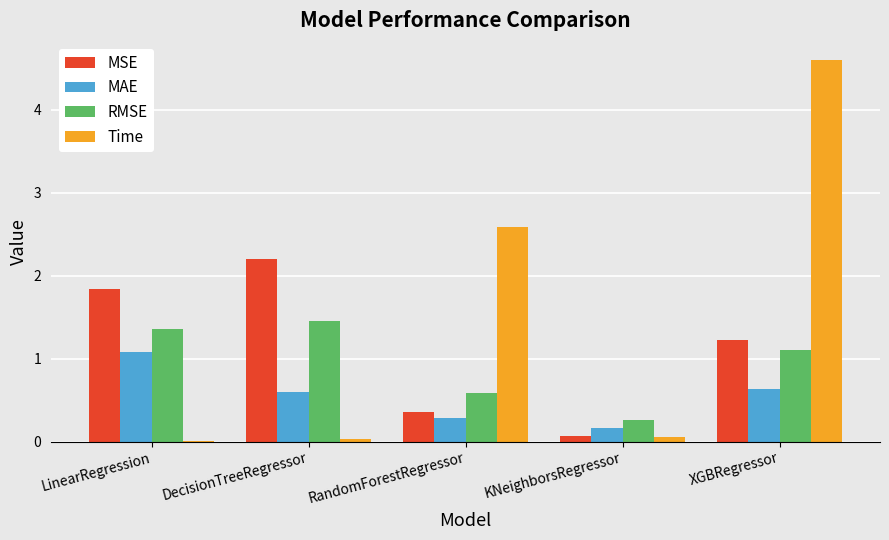

What is the sum of the MAE values at RandomForestRegressor and DecisionTreeRegressor?

0.9